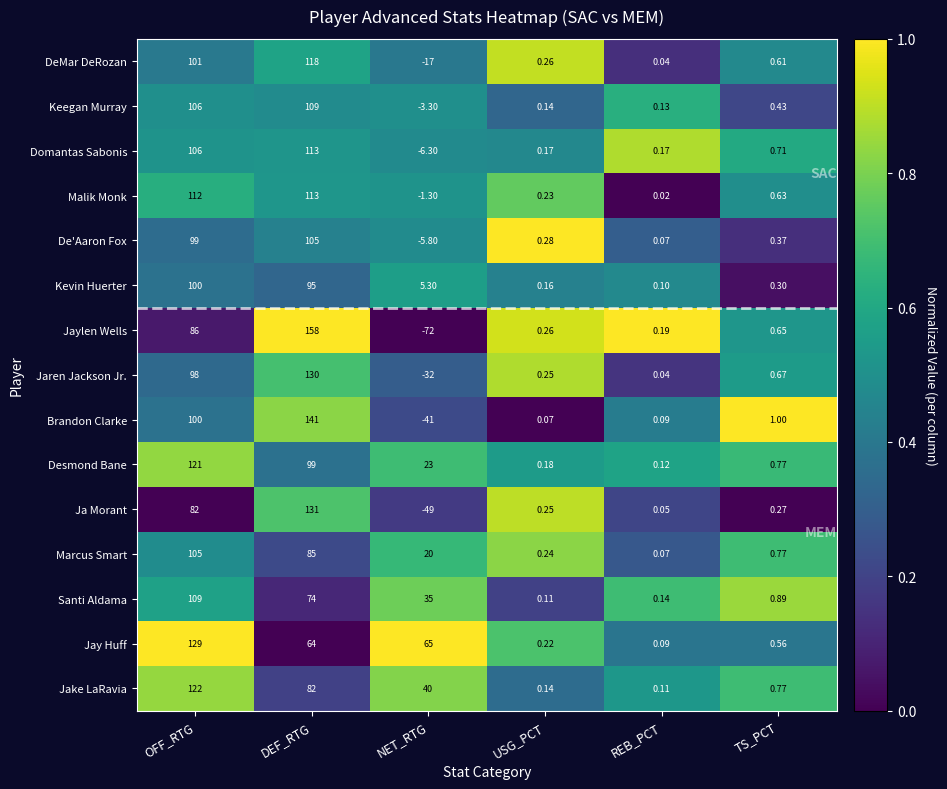

Which category has the highest value in the Domantas Sabonis series?

DEF_RTG